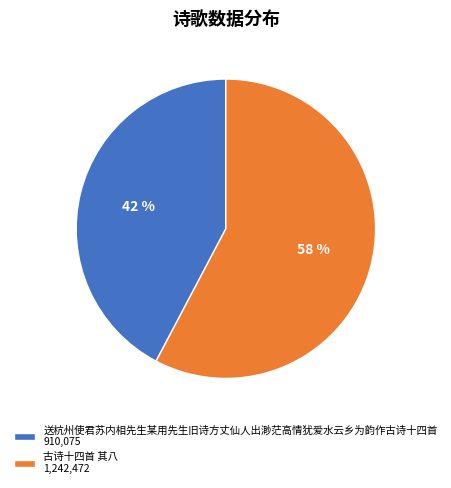

Combined, do 古诗十四首 其八 and 送杭州使君苏内相先生某用先生旧诗方丈仙人出渺茫高情犹爱水云乡为韵作古诗十四首 account for over 50%?

Yes